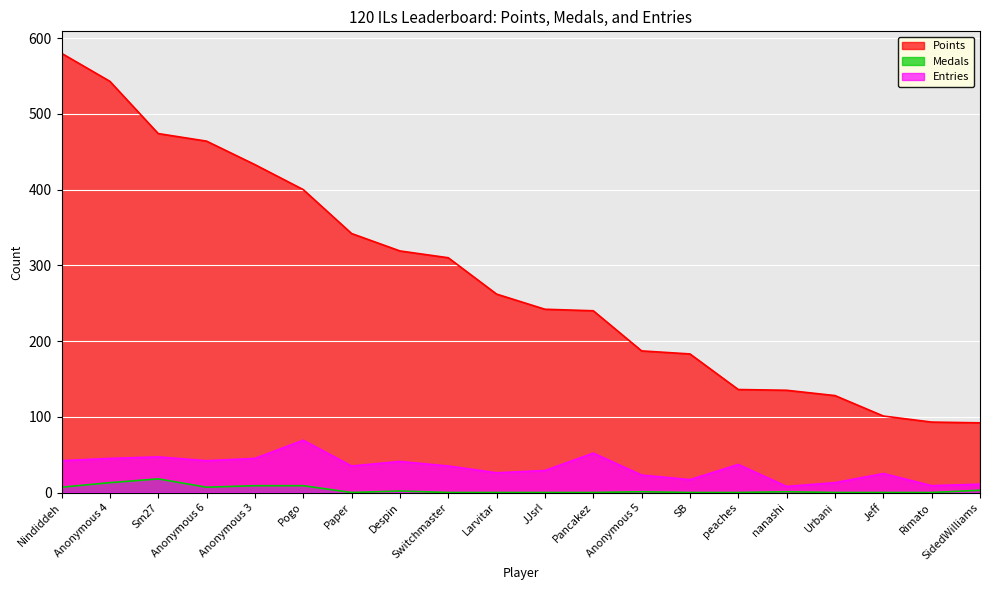

True or false: Medals has more than 1 interior local peaks.

True